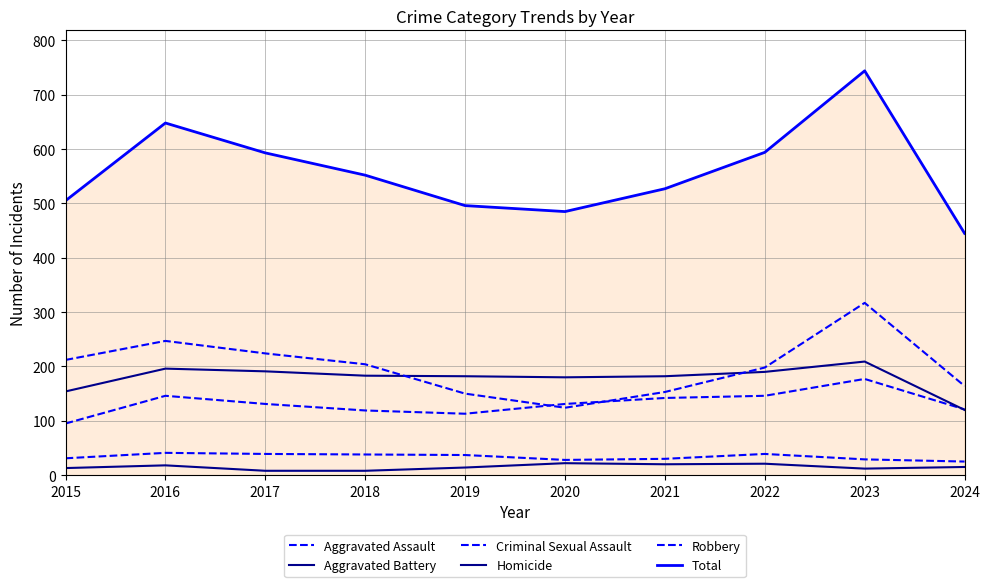

Does the chart display data point markers on the line(s)?

No